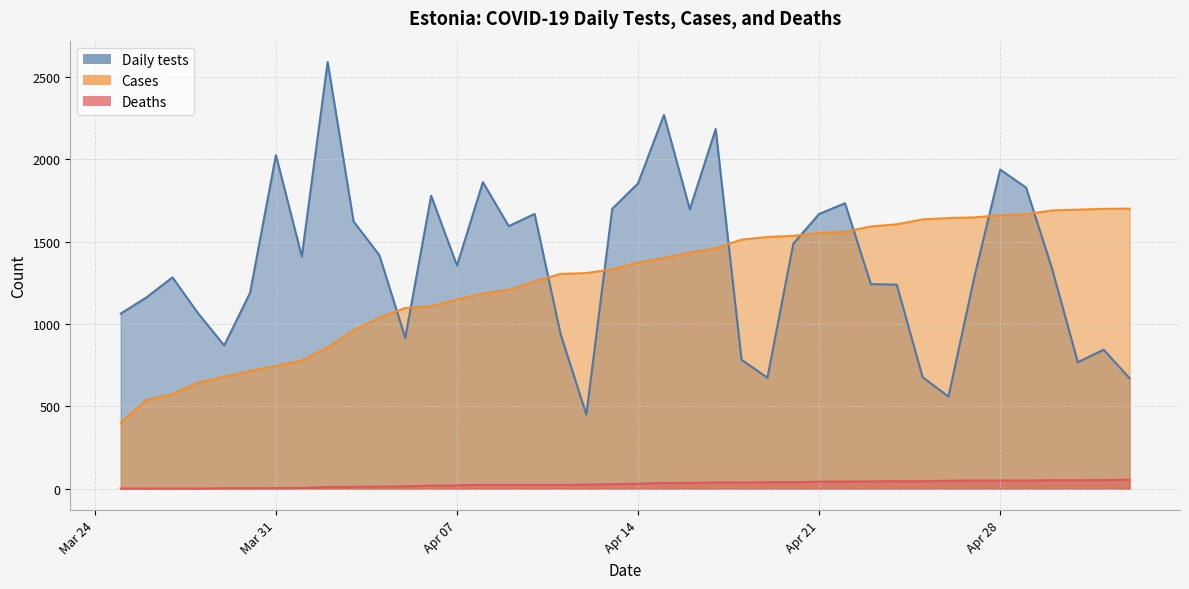

What are all the series names shown in the legend?

Daily tests, Cases, Deaths